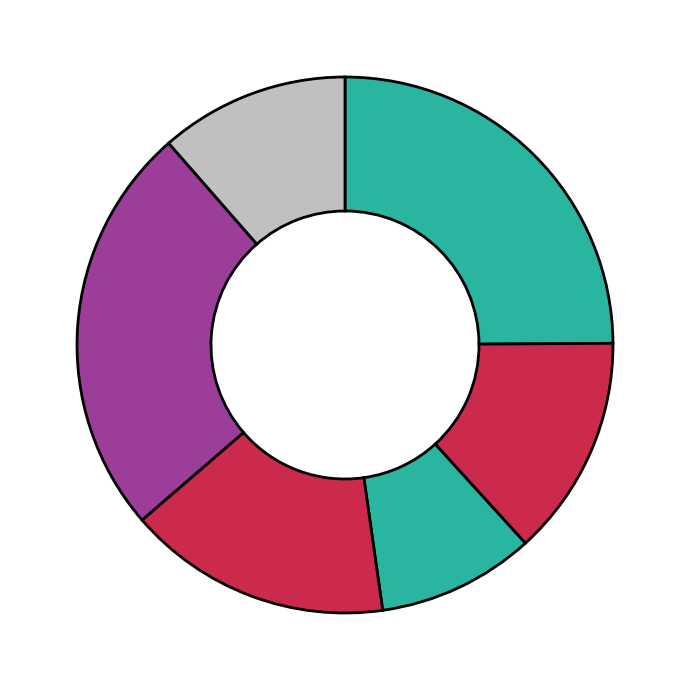

How many segments does this pie chart have?

6